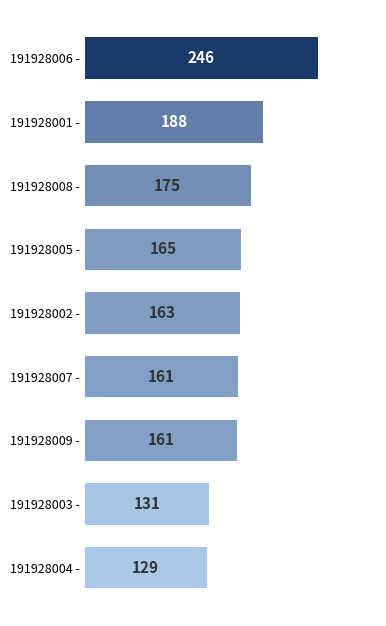

Does the chart contain stacked bars?

No